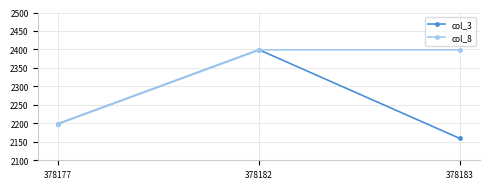

What is the difference between the col_3 values at 378182 and 378177?

200